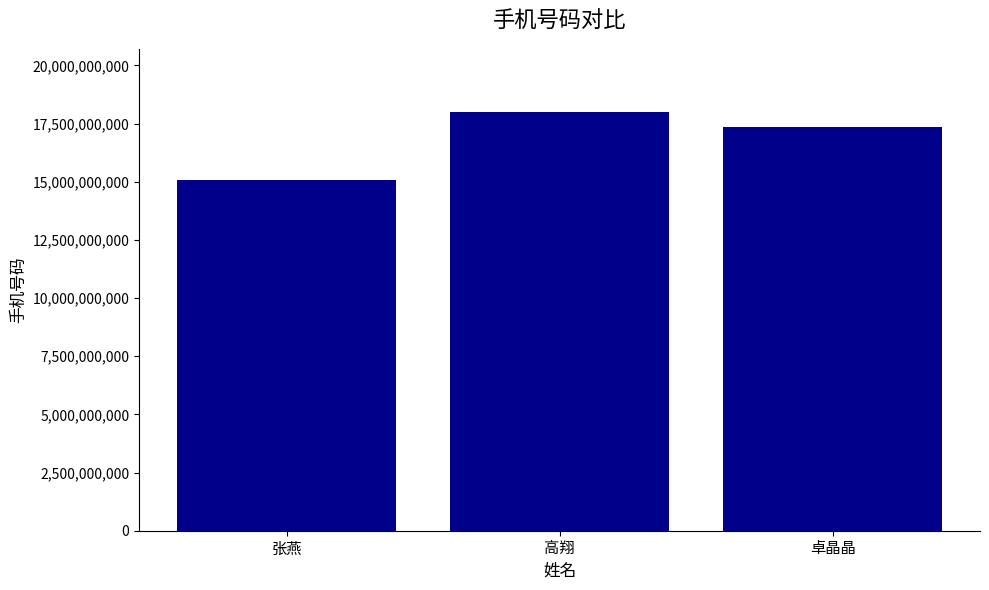

How many values are below 17354277072?

1